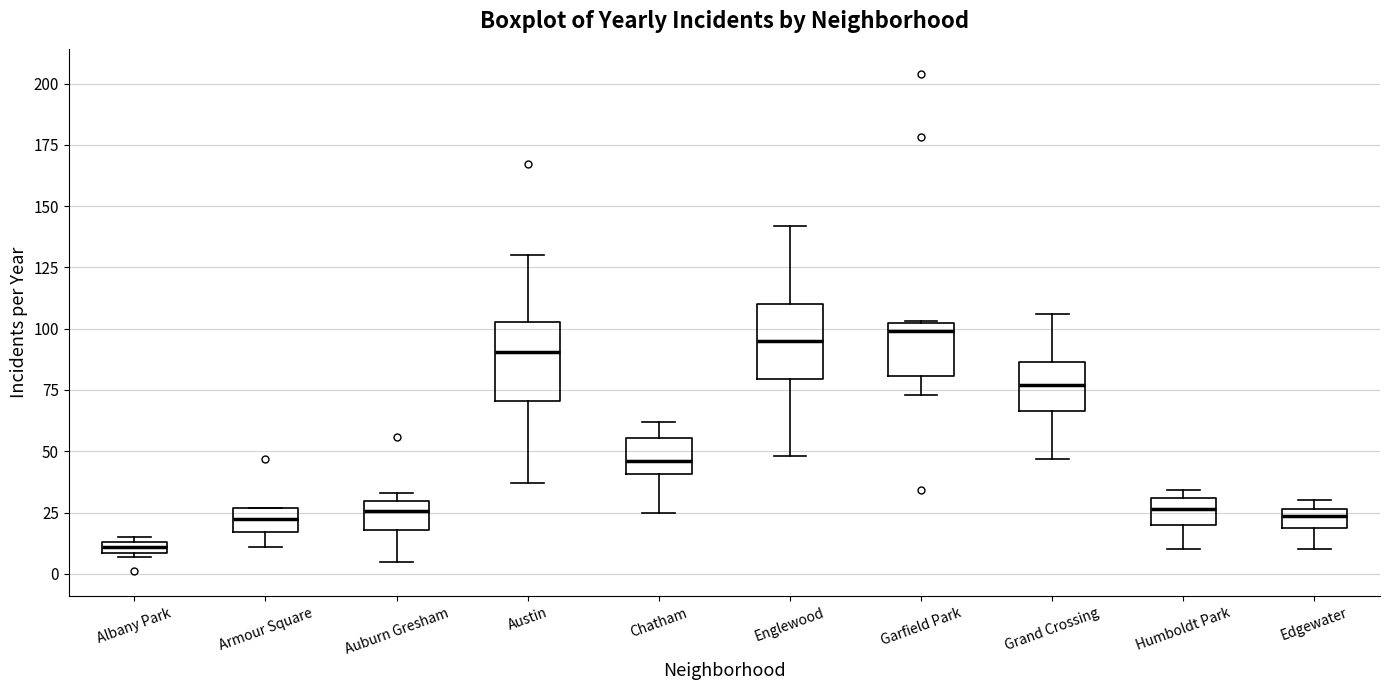

Where does the median line of the box for Auburn Gresham sit on the y-axis? The values are not printed on the chart, so give them approximately, as read against the axis.

25